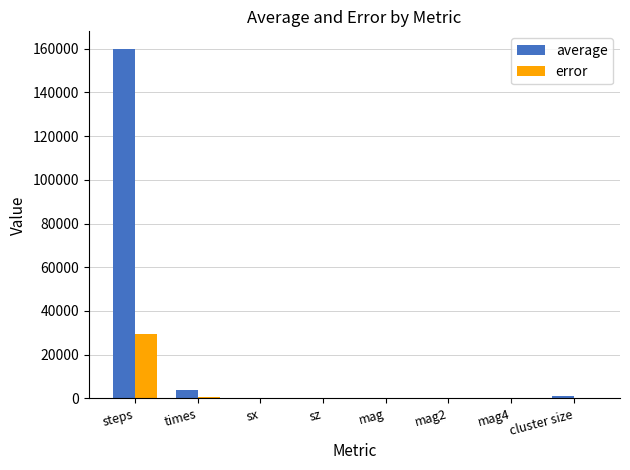

The error series shows -18689.2 at sx. True or false?

False